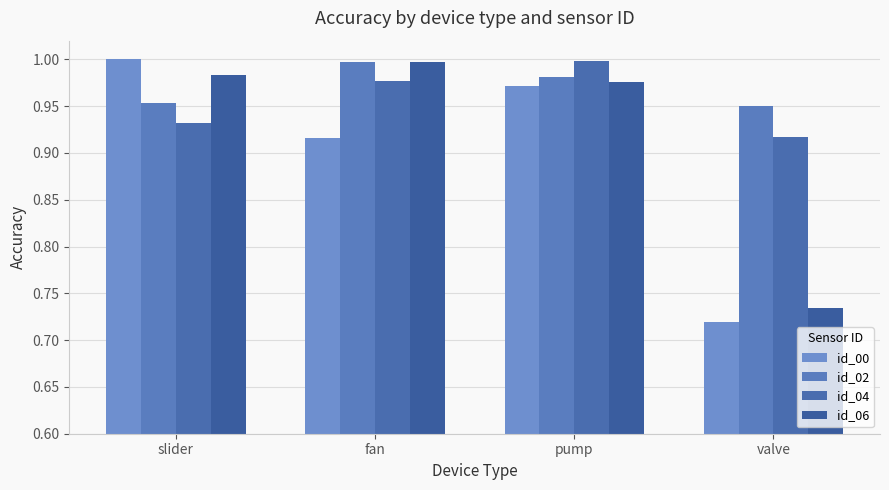

True or false: id_00 has a value of 1.6 at pump.

False